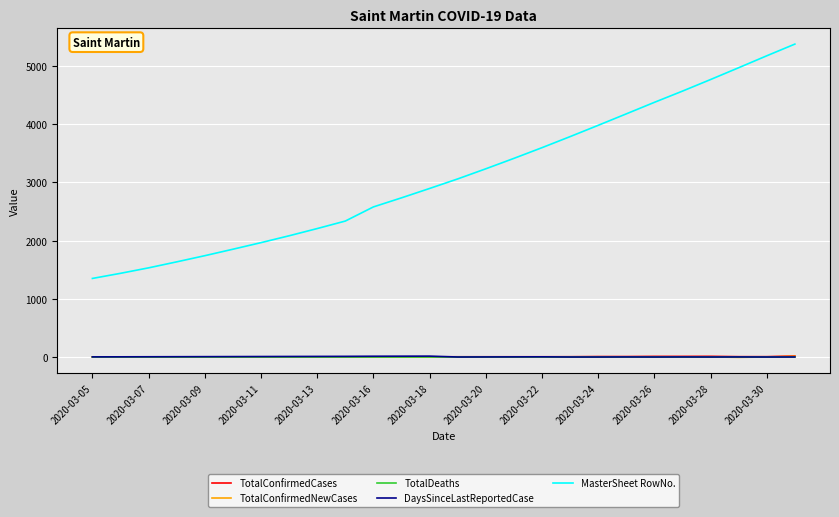

Which series has the largest total across all categories?

MasterSheet RowNo.